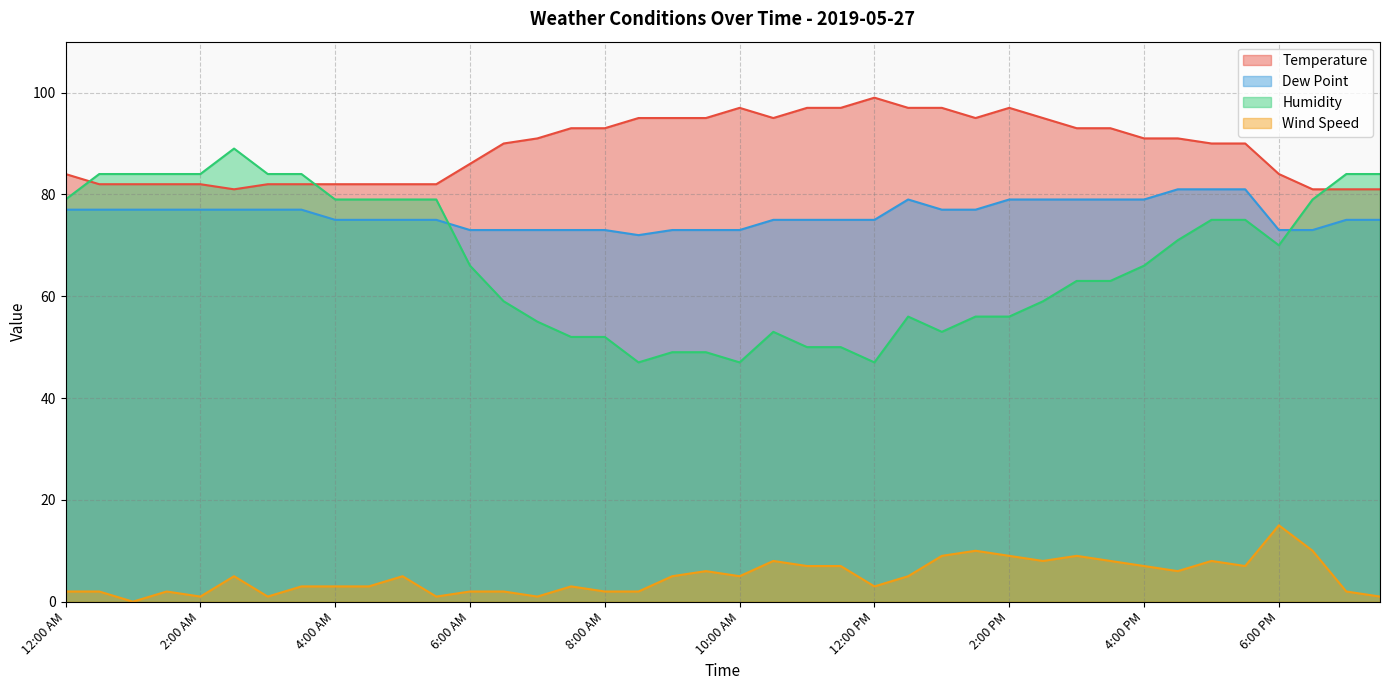

What is the sum of the Wind Speed values at 9:30 AM and 5:00 PM?

14